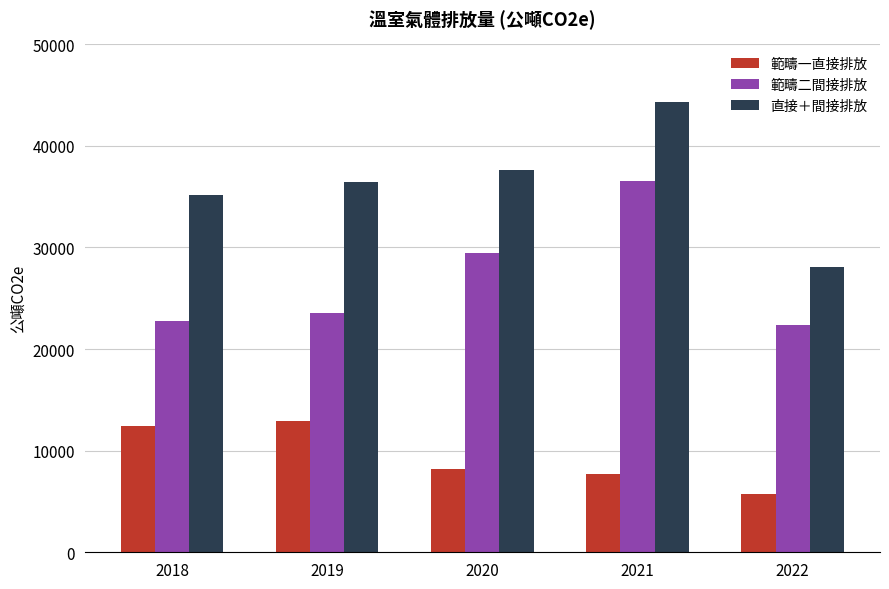

The 範疇二間接排放 series shows 5093.3 at 2019. True or false?

False